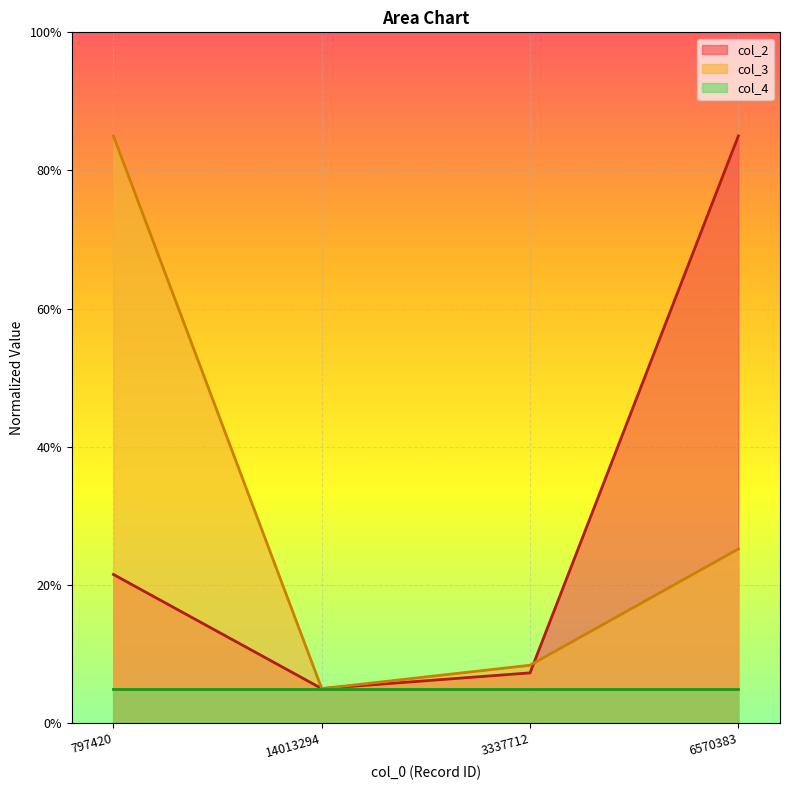

Which category has the lowest value in the col_2 series?

14013294